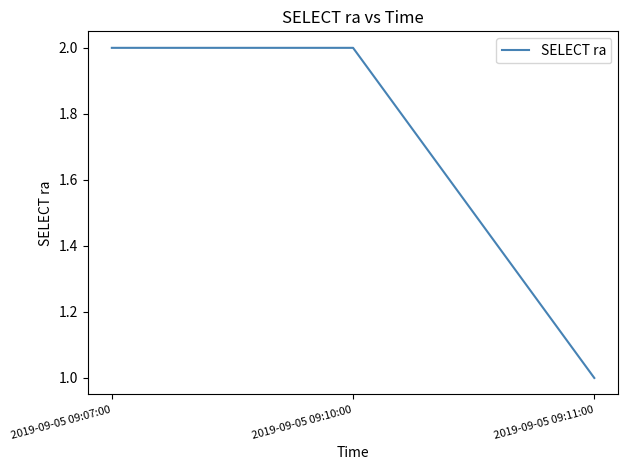

Is it true that the value at 2019-09-05 09:07:00 is 2?

True